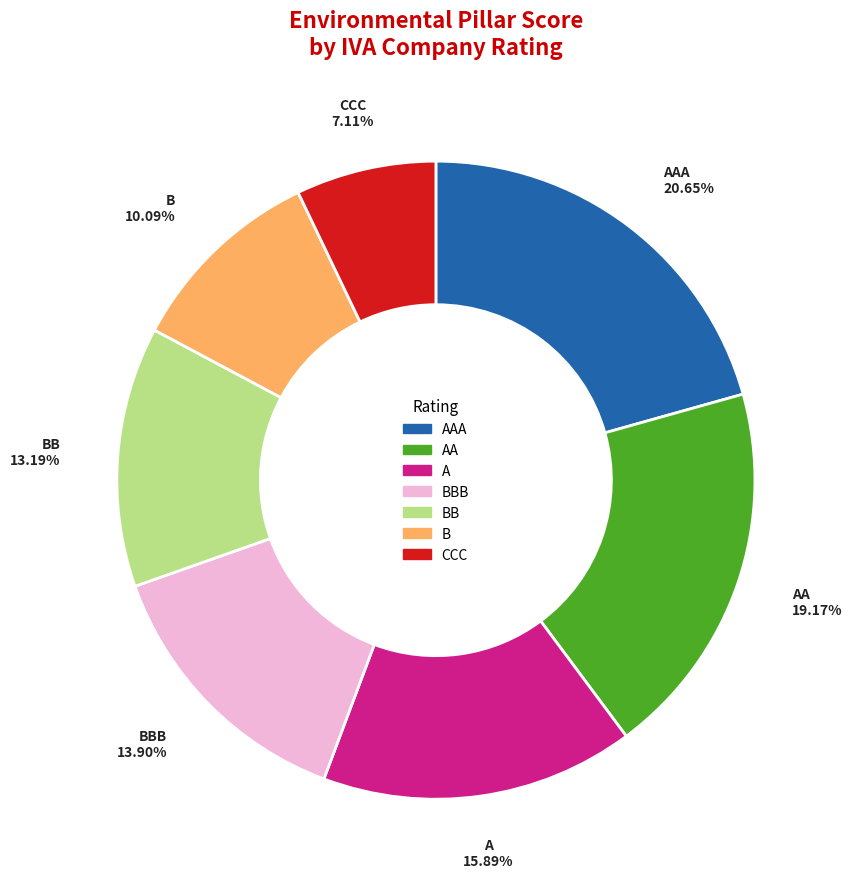

Is there a majority slice in this chart?

No